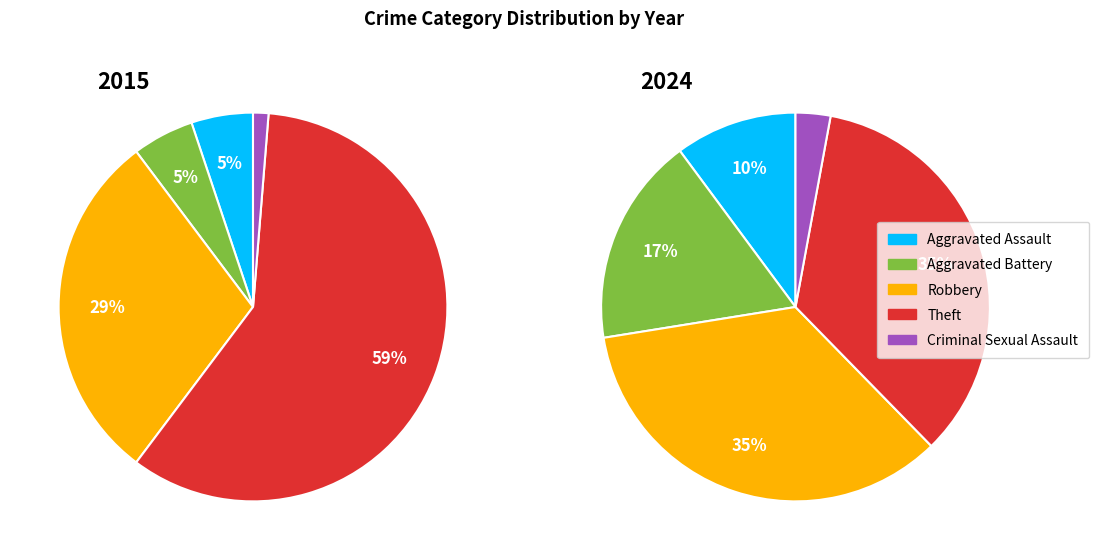

To the nearest percent, what percentage of the pie is Robbery?

29%